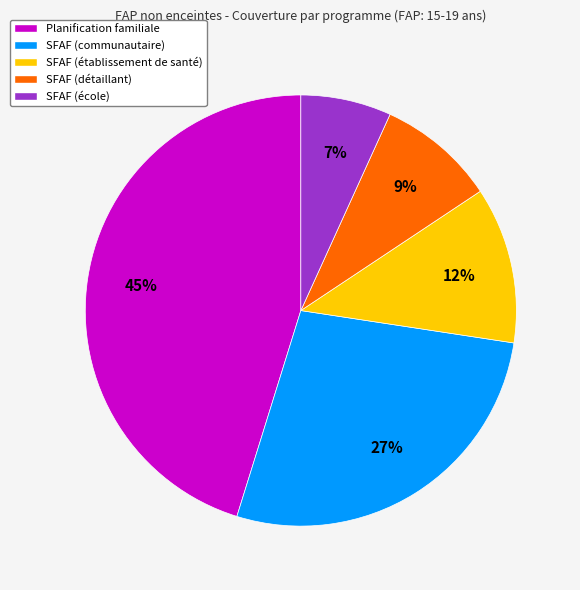

To the nearest percent, what portion does SFAF (établissement de santé) represent?

12%